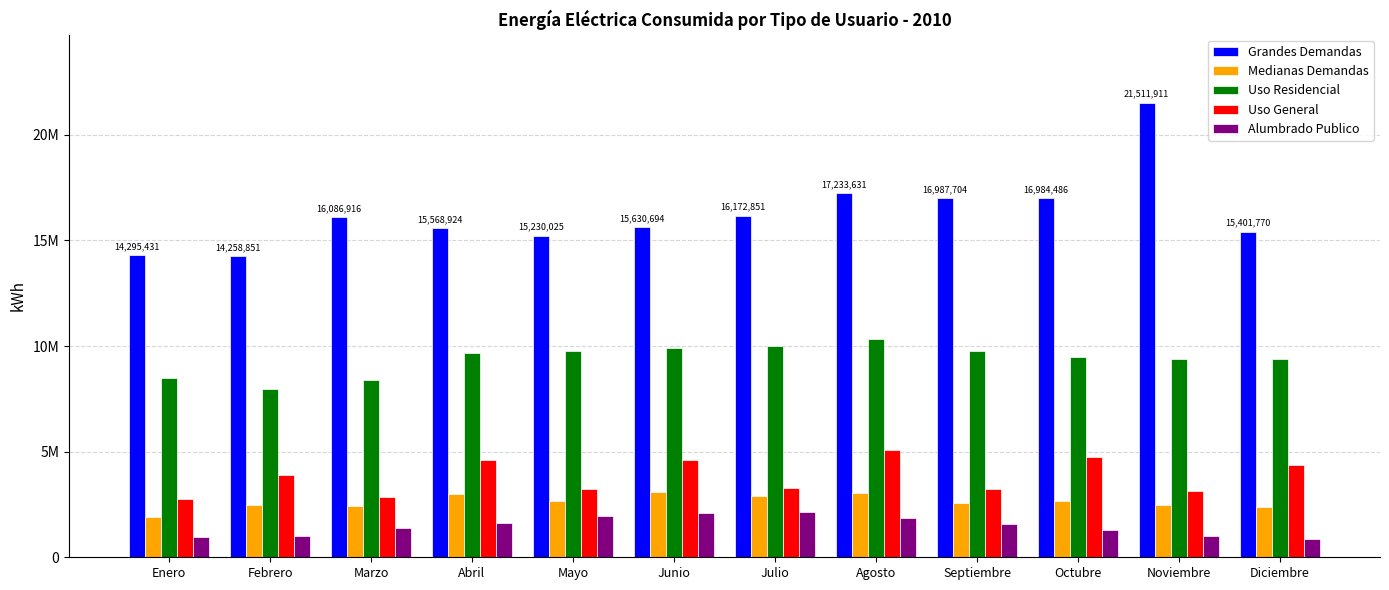

What is the maximum value for Medianas Demandas?

3102907